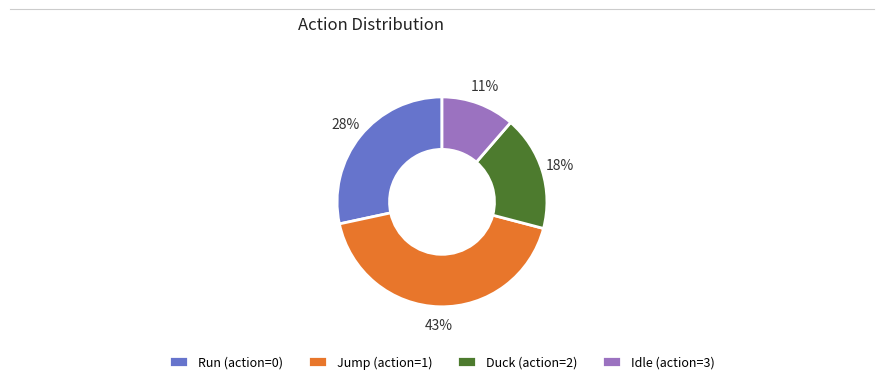

What is the ratio of the value at Run (action=0) to the value at Idle (action=3)?

2.5